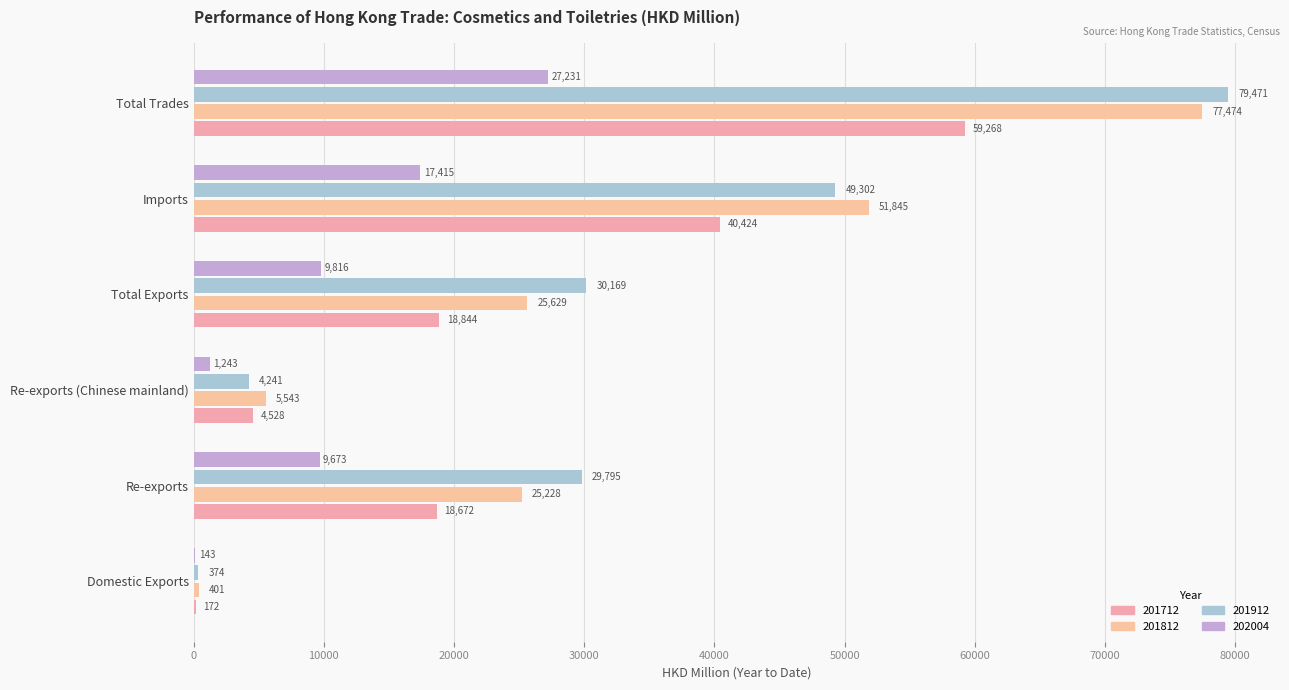

At how many categories does at least one series exceed 1556?

5